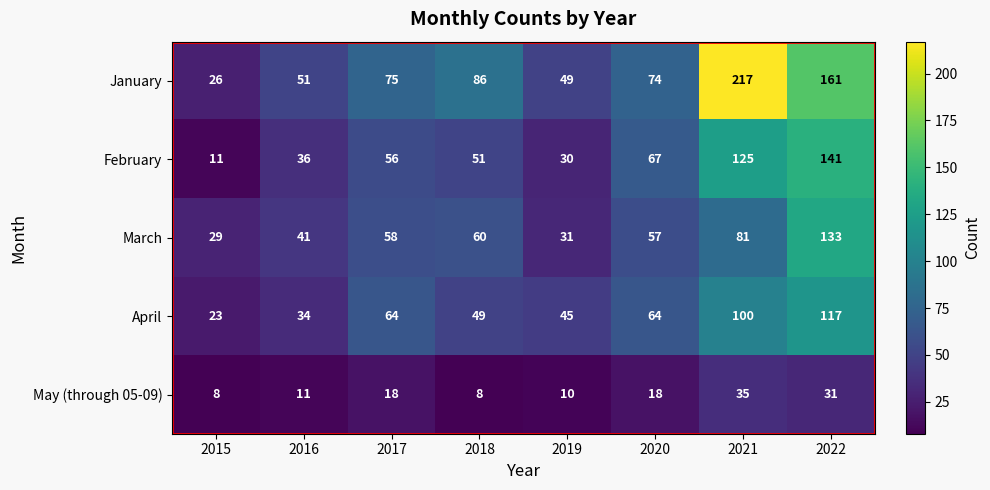

Is it true that April equals 45 at 2019?

True